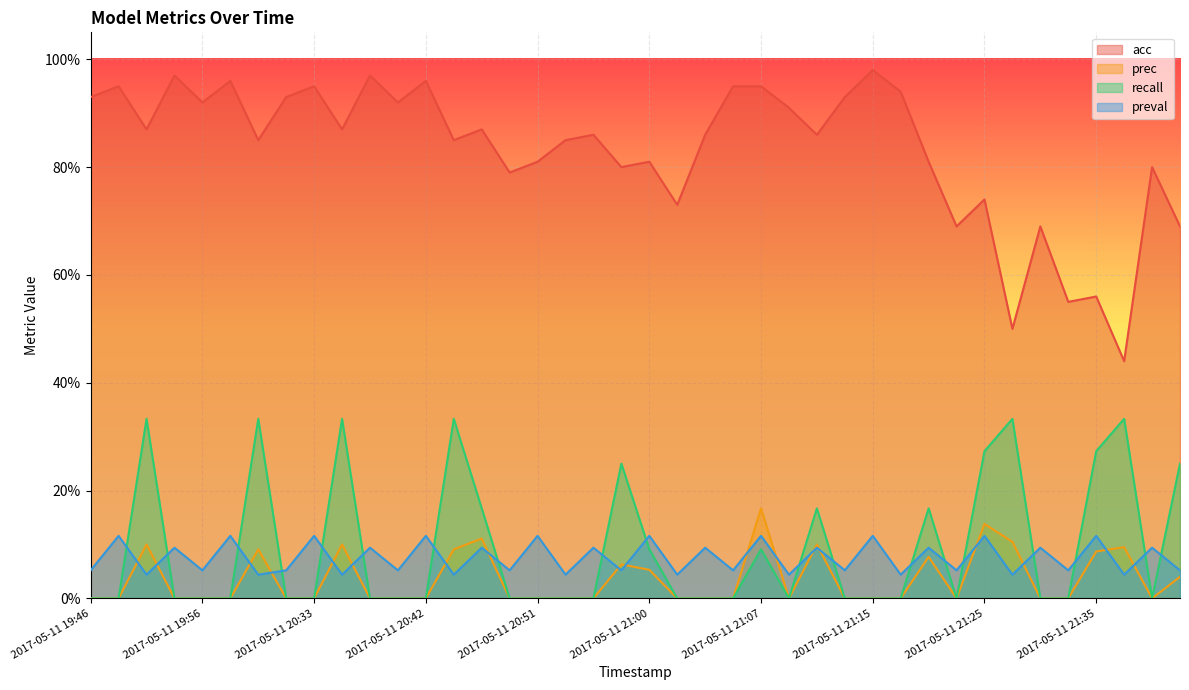

Rank the series at 2017-05-11 21:27 from lowest to highest value.

preval, prec, recall, acc